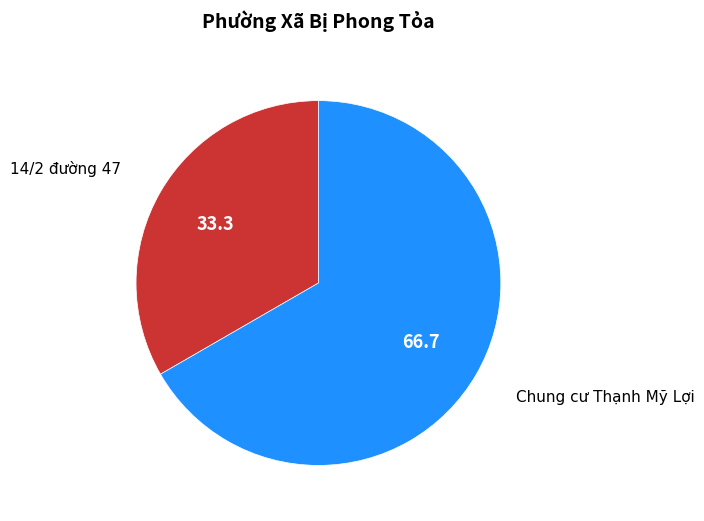

Do Chung cư Thạnh Mỹ Lợi and 14/2 đường 47 together represent more than half of the pie?

Yes